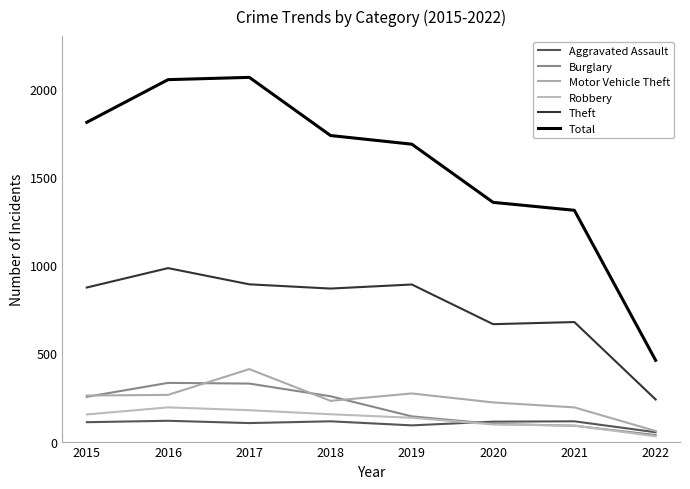

How many values in the Theft series are below 874?

4